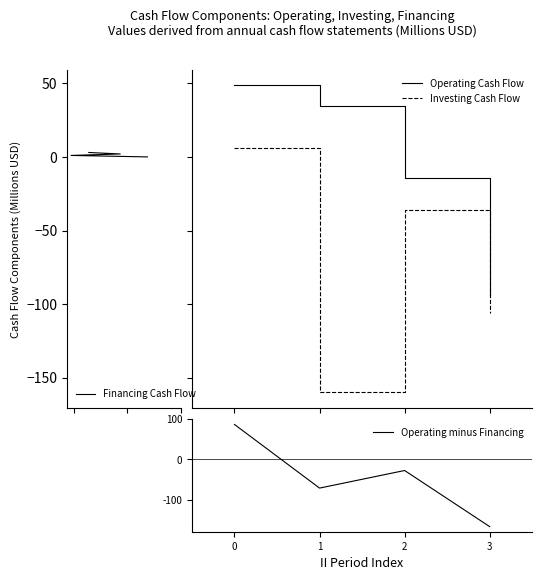

How many lines are shown in the chart?

4